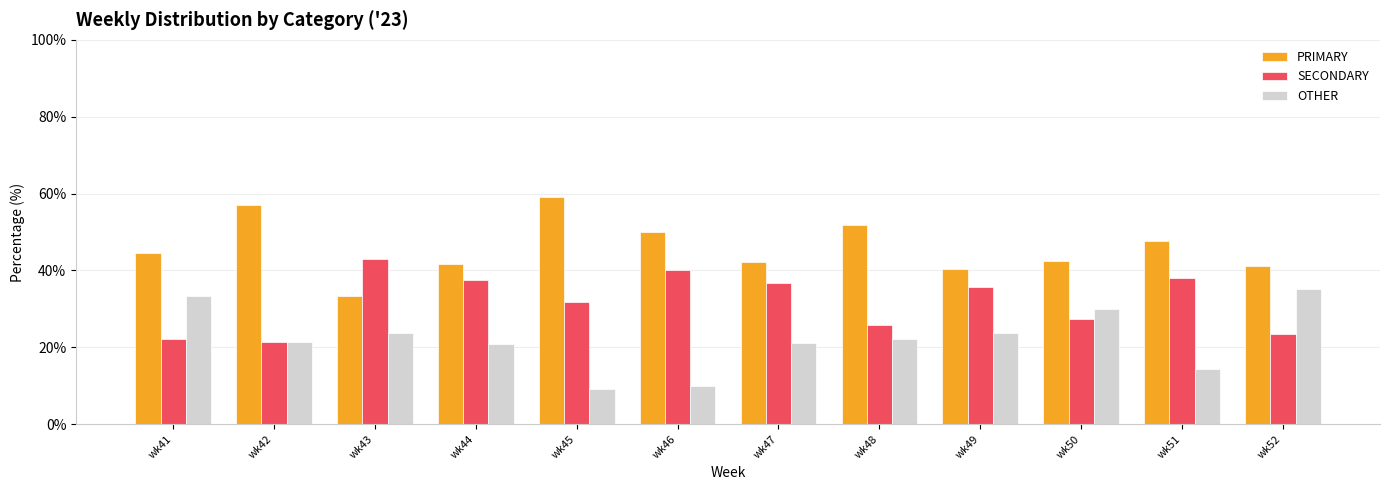

The PRIMARY series shows 14.3 at wk46. True or false?

False